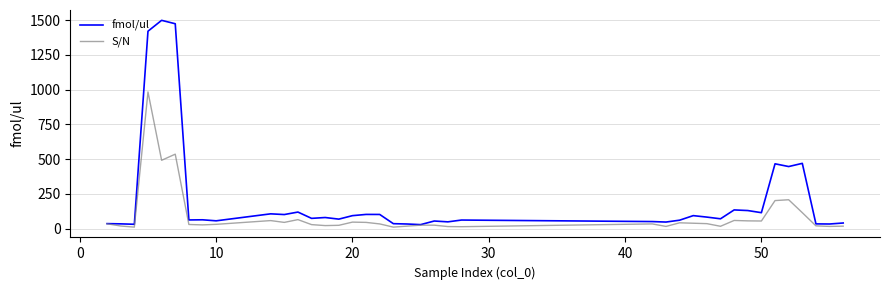

What is the highest value of the S/N series?

984.0